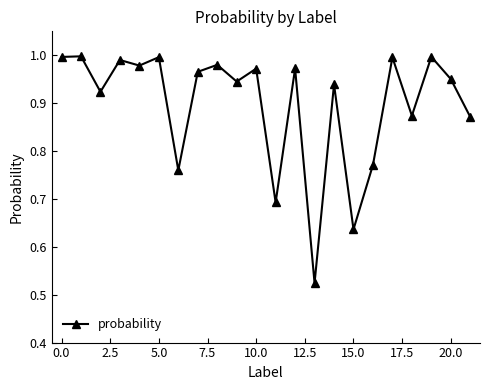

True or false: there are more than 0 points higher than both neighbors.

True